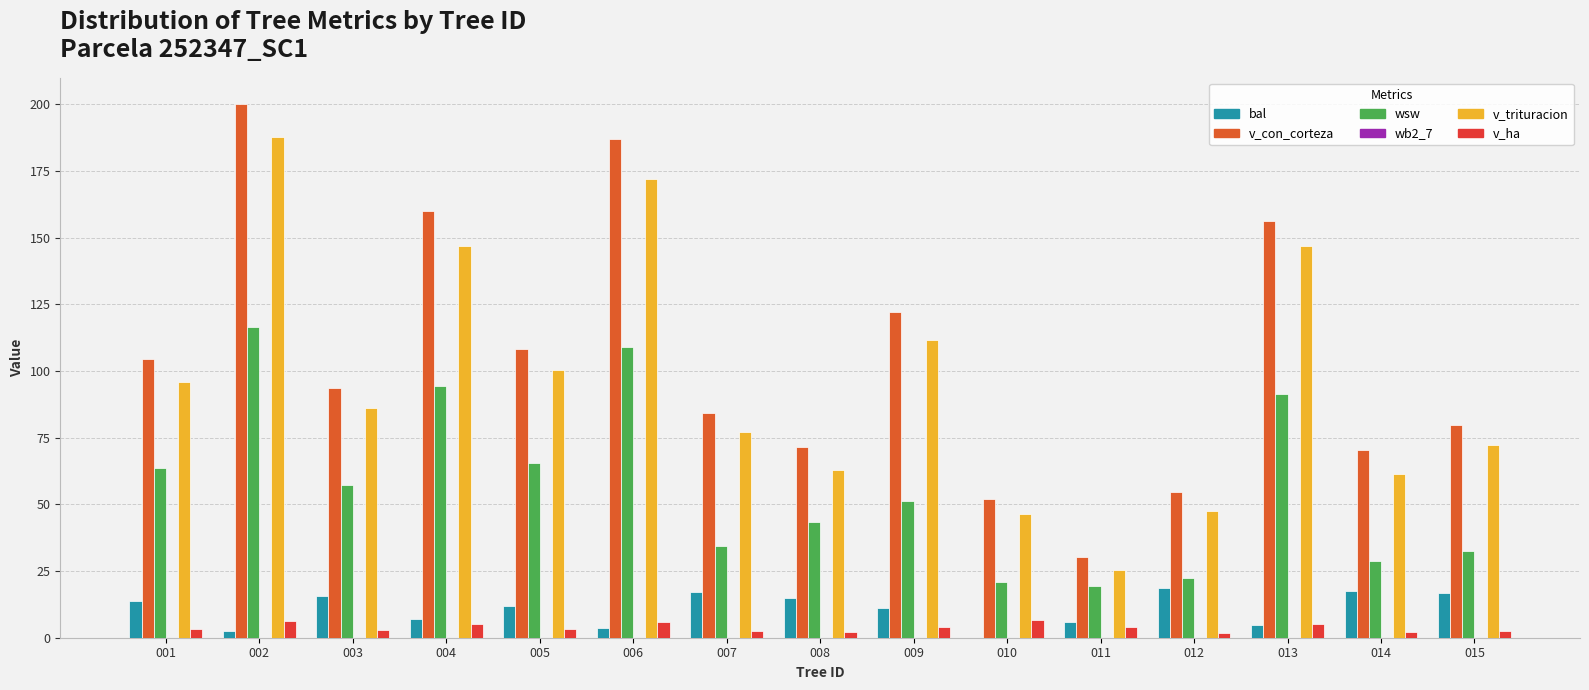

List the series in order of their peak value, highest first.

v_con_corteza, v_trituracion, wsw, bal, v_ha, wb2_7